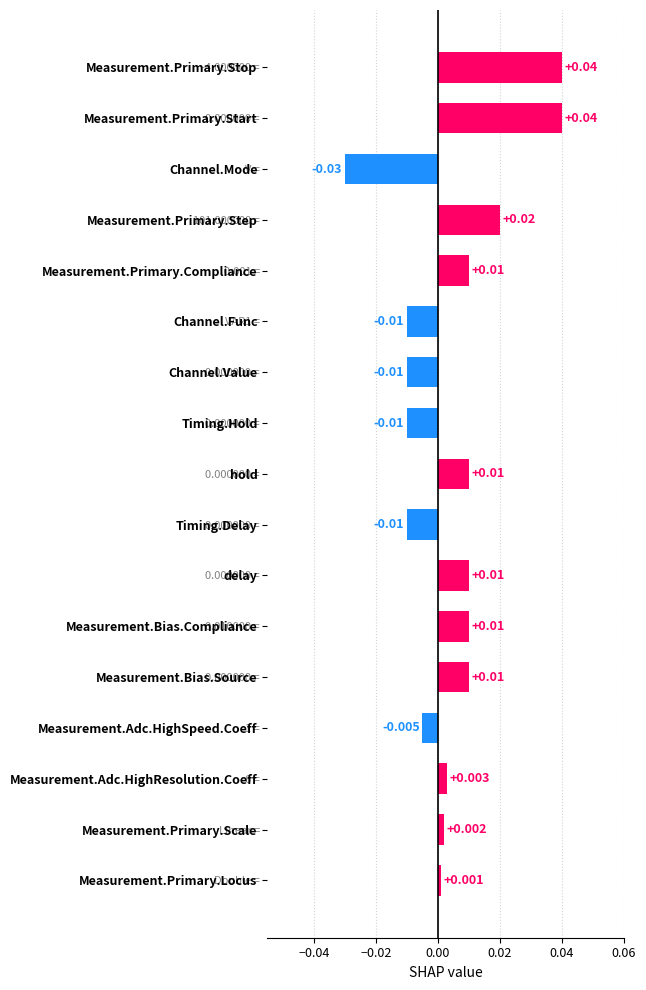

Between hold and Timing.Delay, which is larger?

hold